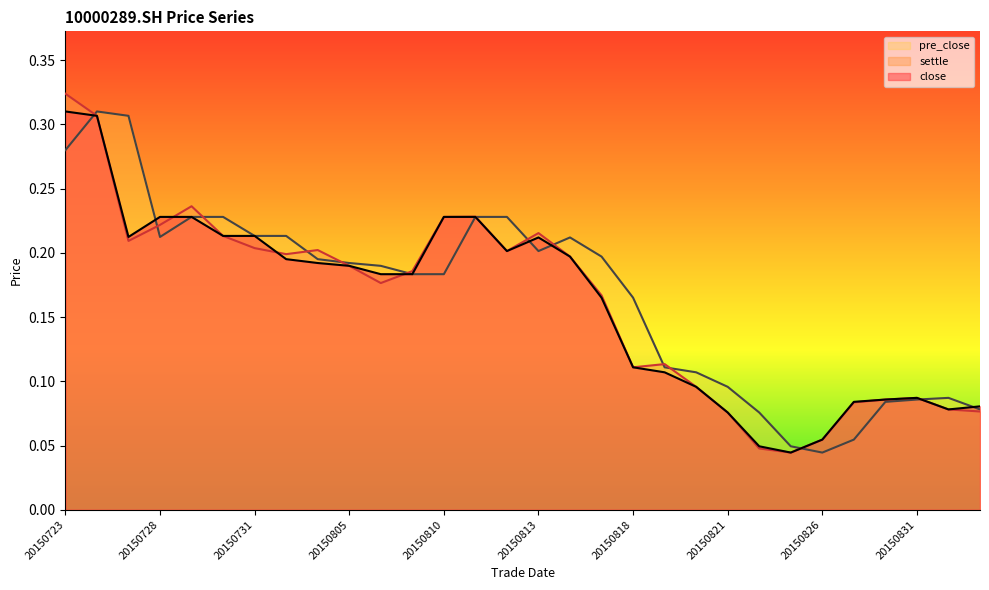

Count the settle values in the range 0 to 1.

30